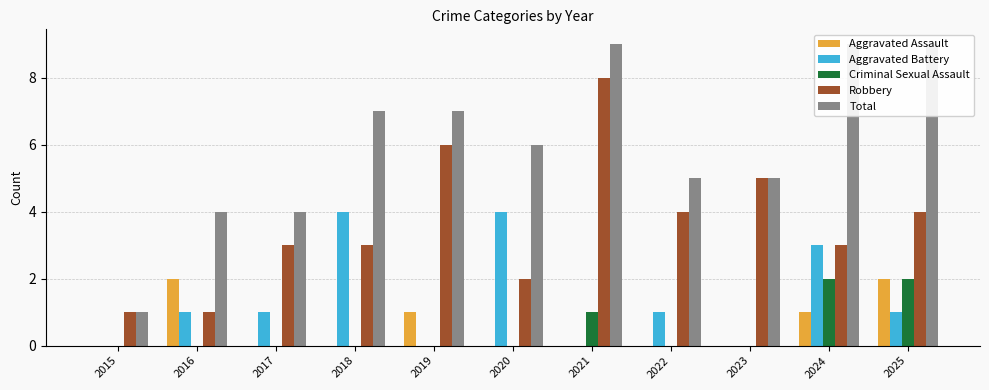

Reading left to right, extract all data points from this chart.

Aggravated Assault: 0	2	0	0	1	0	0	0	0	1	2
Aggravated Battery: 0	1	1	4	0	4	0	1	0	3	1
Criminal Sexual Assault: 0	0	0	0	0	0	1	0	0	2	2
Robbery: 1	1	3	3	6	2	8	4	5	3	4
Total: 1	4	4	7	7	6	9	5	5	9	9